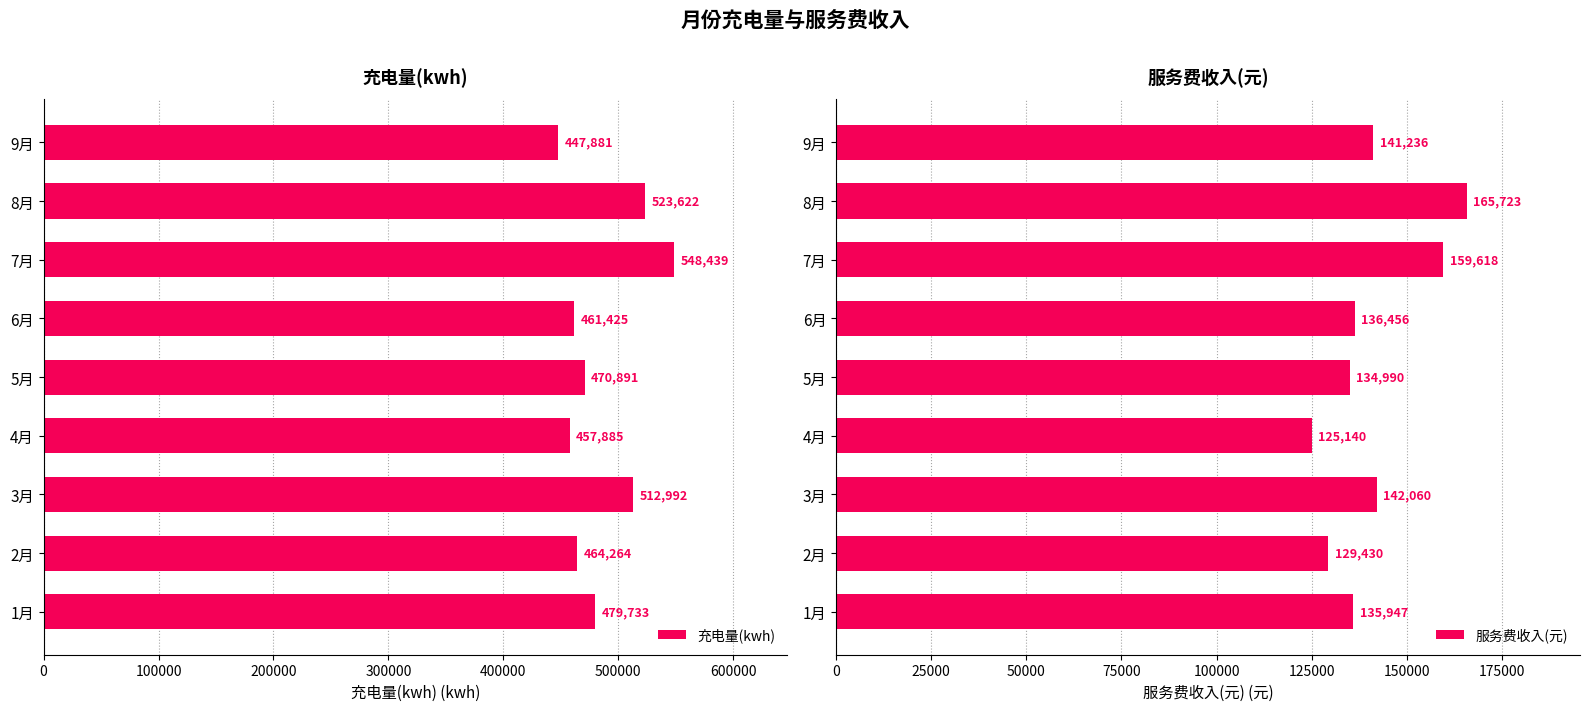

What is the minimum value shown in the chart?

125140.4